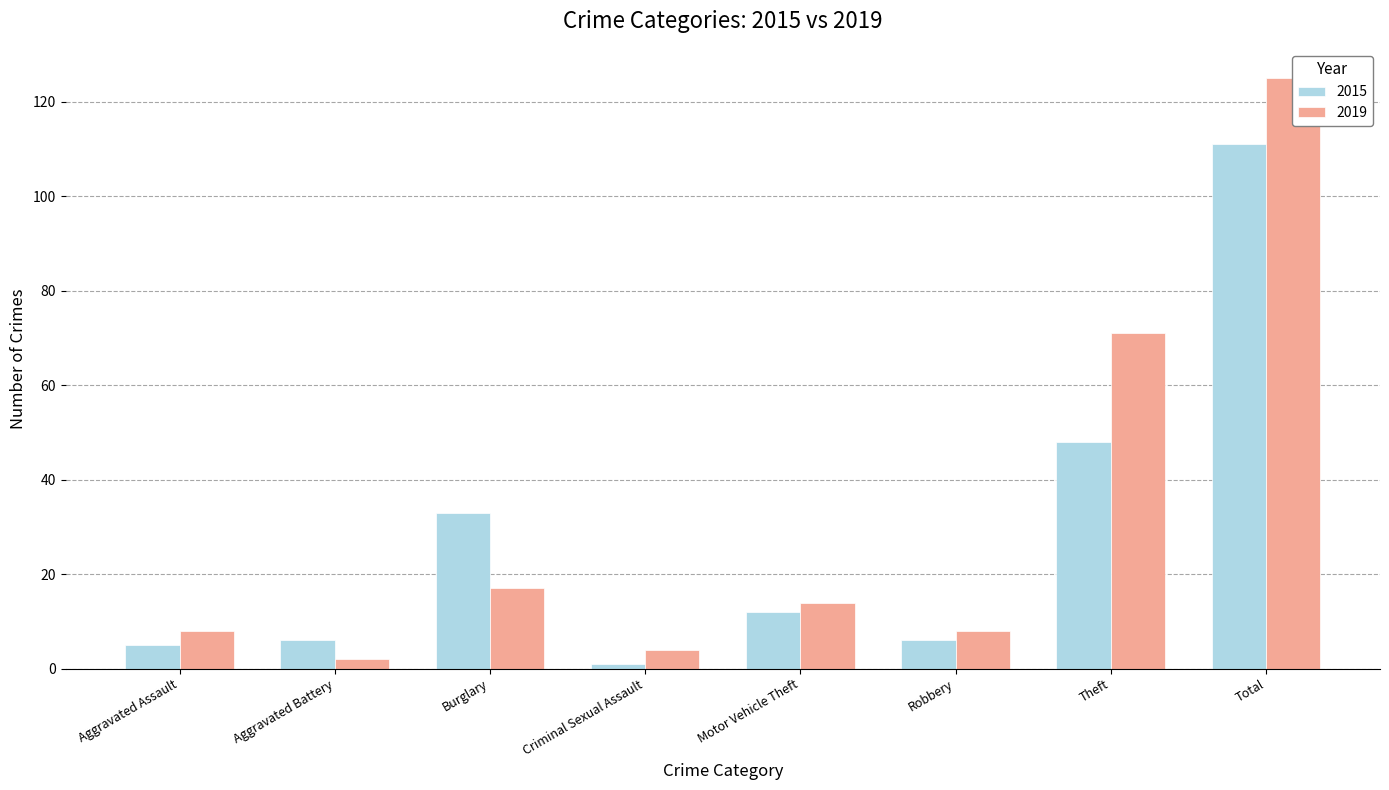

At which label does 2015 reach its minimum?

Criminal Sexual Assault